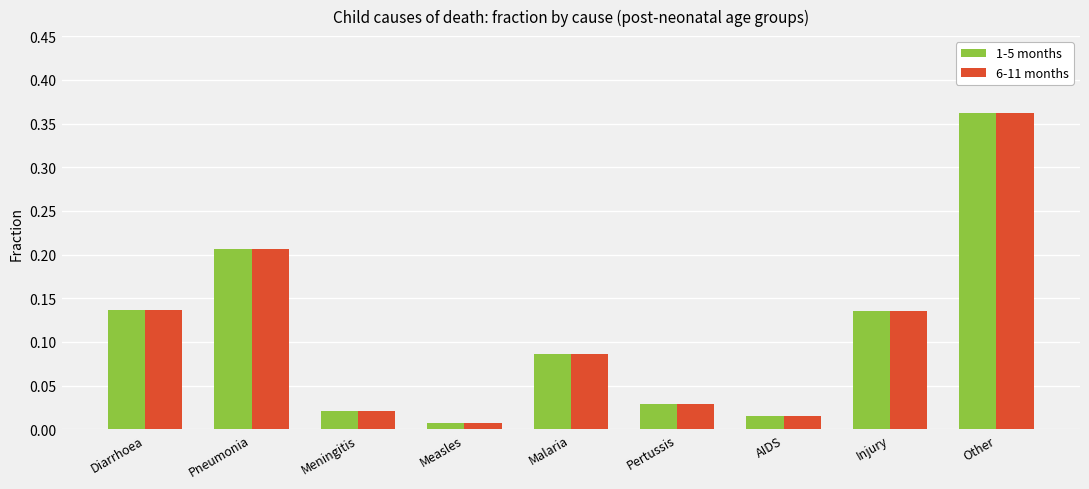

What is the label of the 7th bar from the right?

Meningitis